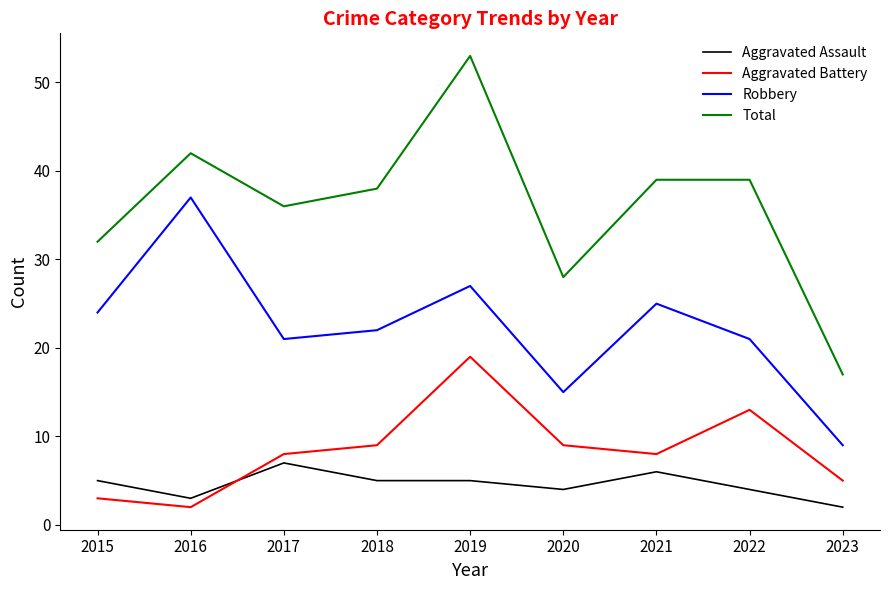

The value of Robbery at 2020 is 15. True or false?

True